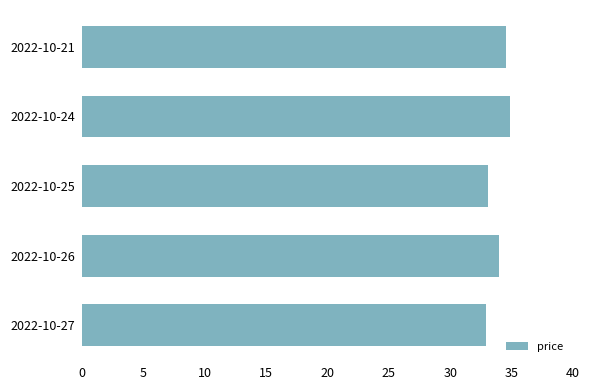

Approximately how many times larger is the value at 2022-10-21 compared to 2022-10-25?

1.0